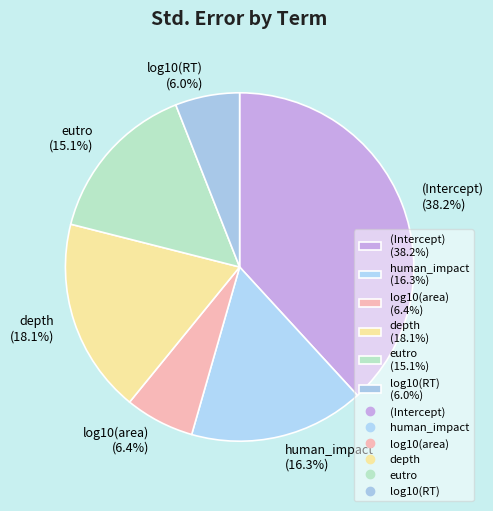

What percentage is NOT represented by (Intercept) (38.2%)?

61.8%